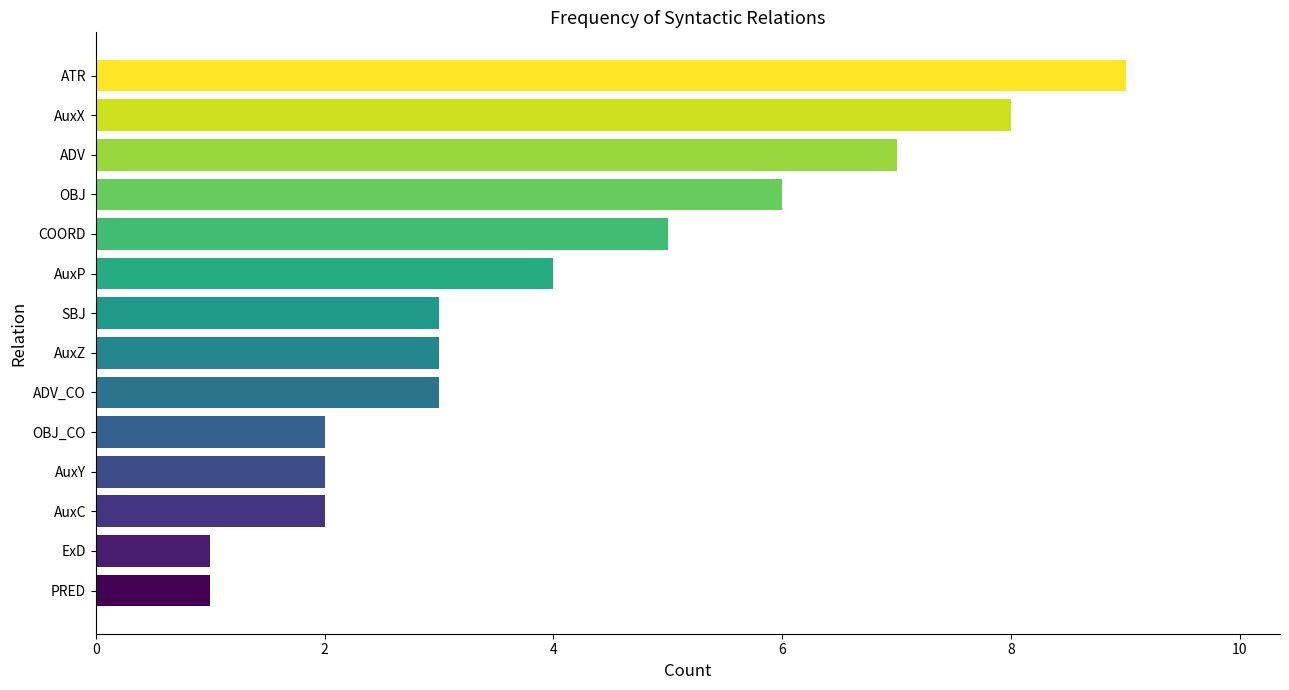

What is the change in value from SBJ to AuxX?

+5